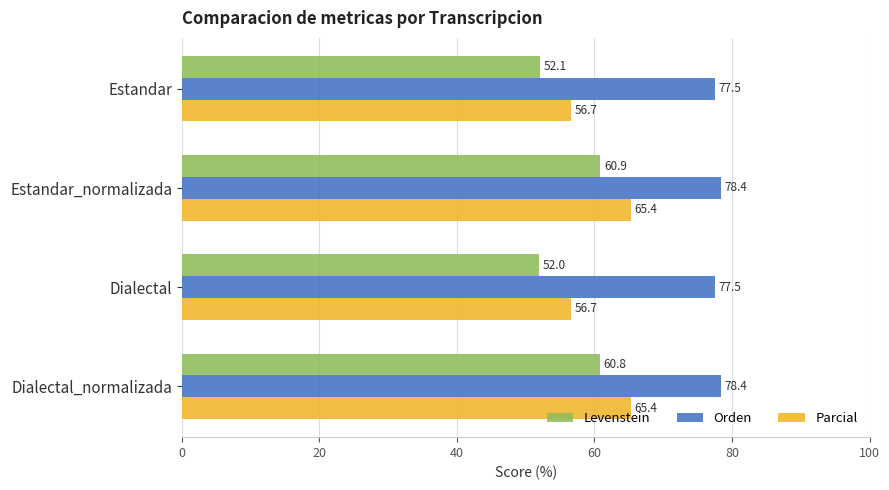

Which category has the lowest value across all series?

Dialectal